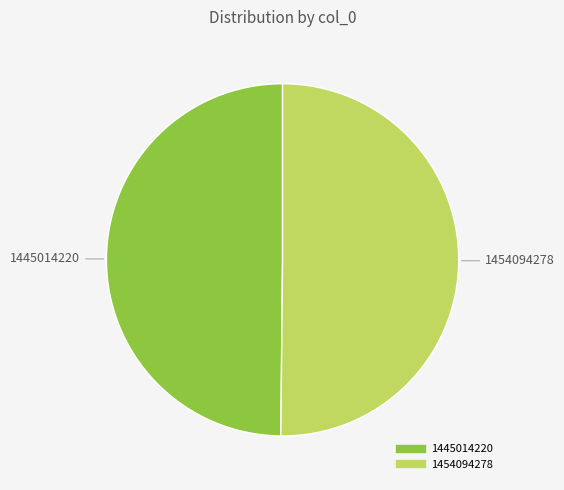

The 1454094278 slice represents 99% of the pie. True or false?

False